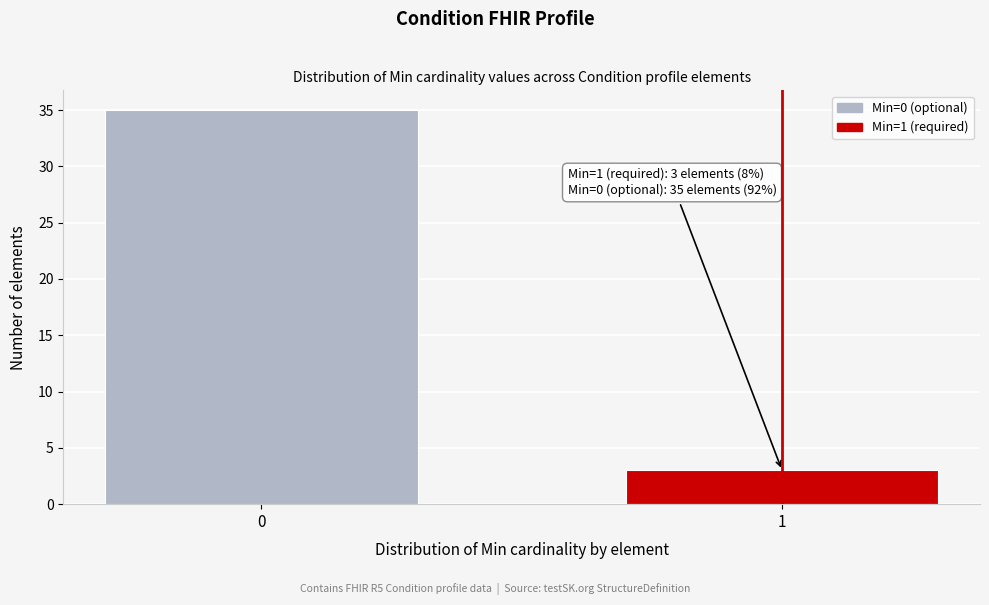

Reading right to left, what are all the values shown in this chart?

3	35